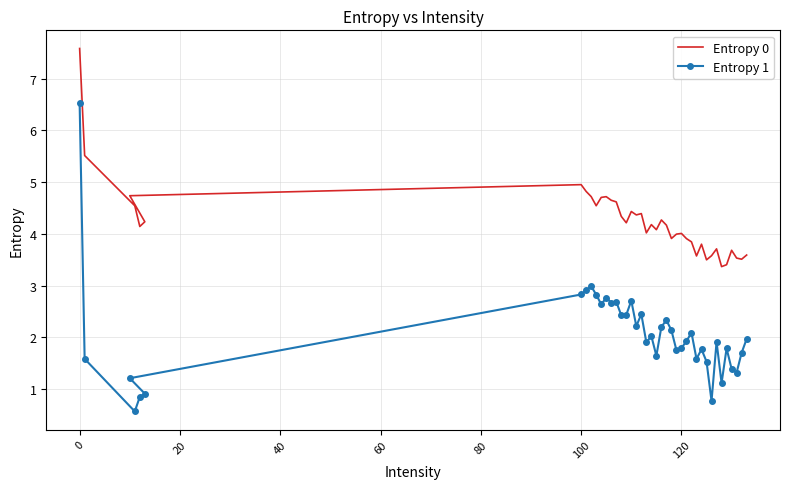

The Entropy 1 series shows 1.2 at 140. True or false?

False